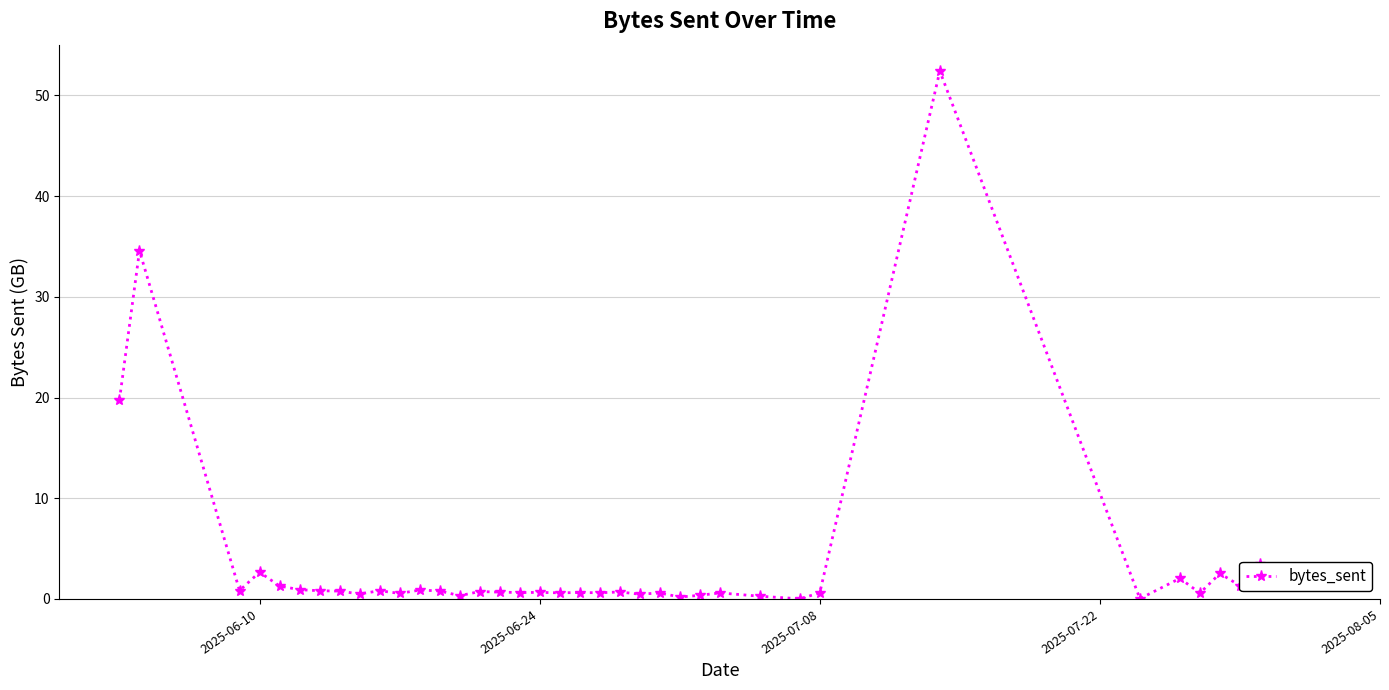

True or false: the data has more than 0 interior local peaks.

True